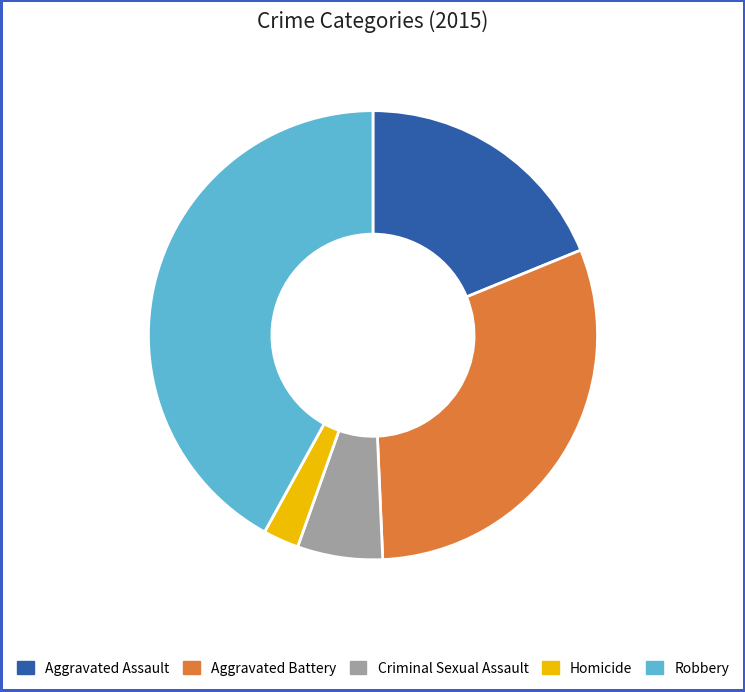

Is it true that Homicide is 3% of the pie?

True